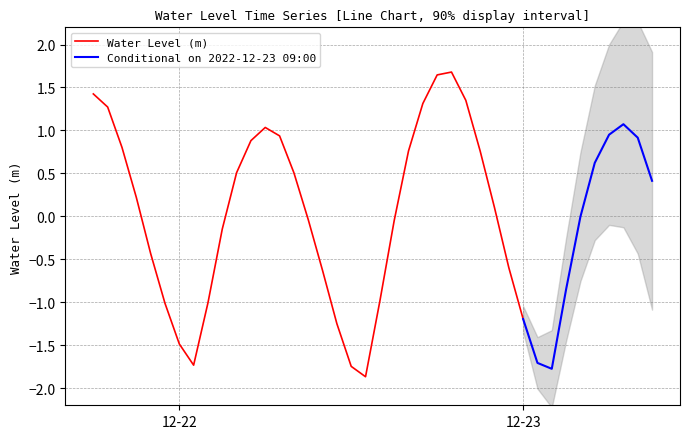

Does the chart display data point markers on the line(s)?

No